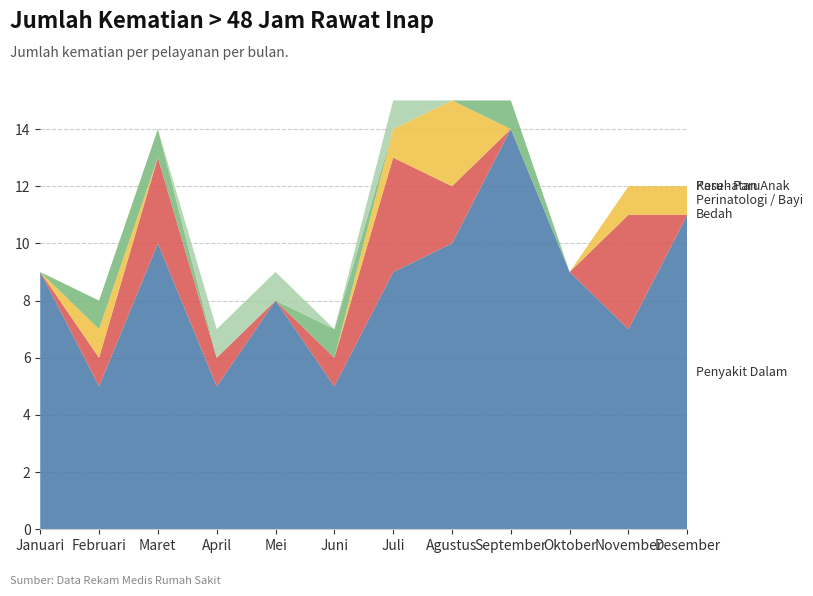

Reading left to right, what are all the values shown in this chart?

Penyakit Dalam: Januari=9	Februari=5	Maret=10	April=5	Mei=8	Juni=5	Juli=9	Agustus=10	September=14	Oktober=9	November=7	Desember=11
Bedah: Januari=0	Februari=1	Maret=3	April=1	Mei=0	Juni=1	Juli=4	Agustus=2	September=0	Oktober=0	November=4	Desember=0
Perinatologi / Bayi: Januari=0	Februari=1	Maret=0	April=0	Mei=0	Juni=0	Juli=1	Agustus=3	September=0	Oktober=0	November=1	Desember=1
Kesehatan Anak: Januari=0	Februari=1	Maret=1	April=0	Mei=0	Juni=1	Juli=0	Agustus=0	September=1	Oktober=0	November=0	Desember=0
Paru - Paru: Januari=0	Februari=0	Maret=0	April=1	Mei=1	Juni=0	Juli=1	Agustus=0	September=0	Oktober=0	November=0	Desember=0